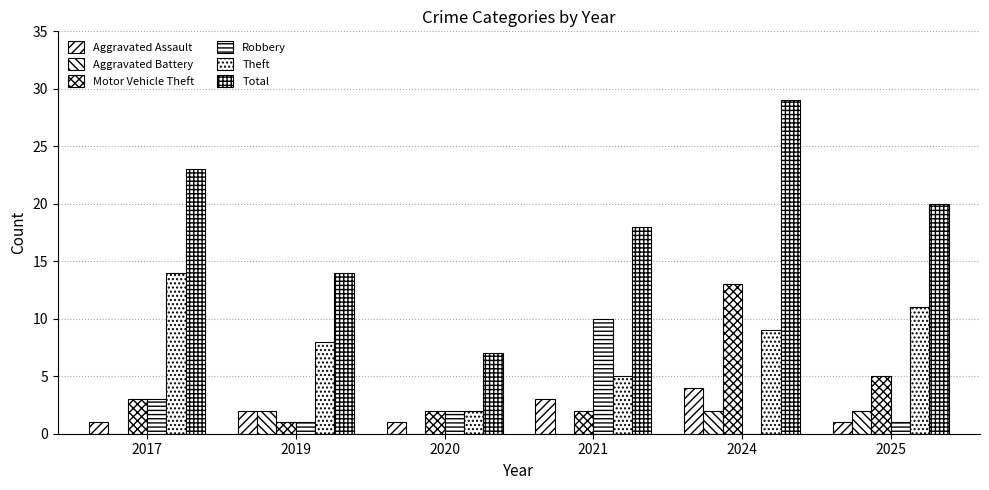

At 2019, list the series in order from largest to smallest.

Total, Theft, Aggravated Assault, Aggravated Battery, Motor Vehicle Theft, Robbery